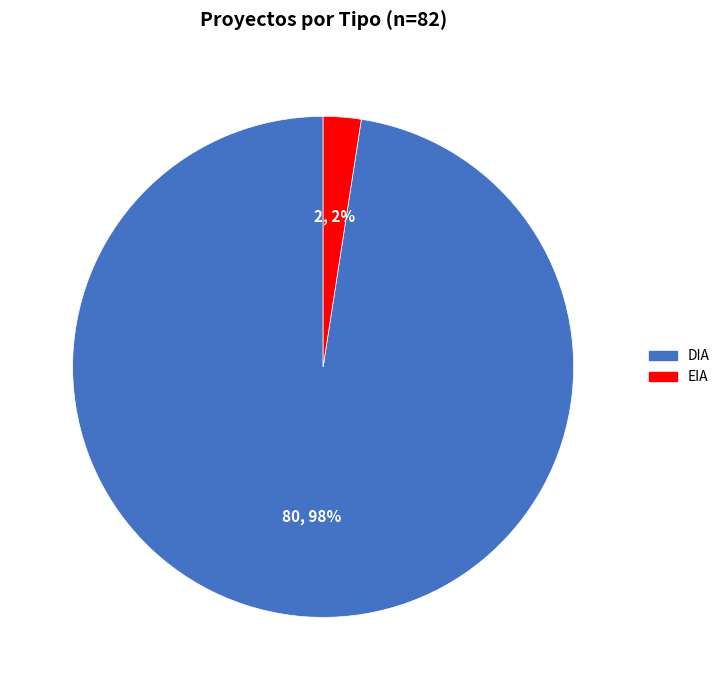

Which has a higher value, DIA or EIA?

DIA